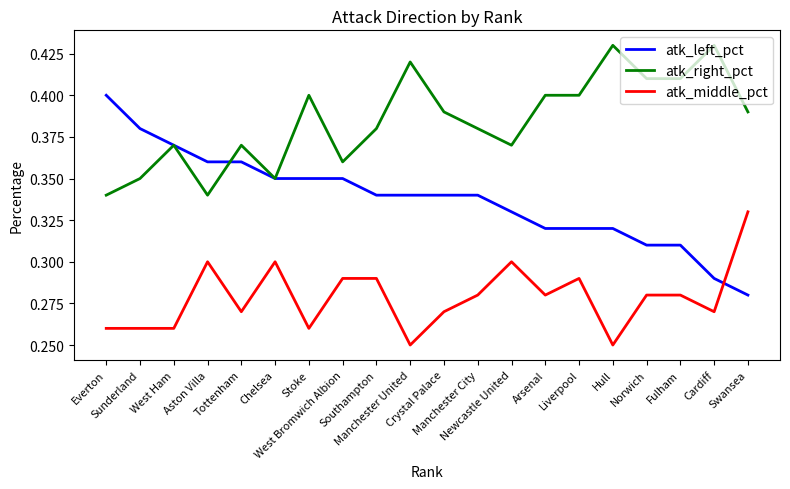

At which category does atk_right_pct reach its first local peak?

West Ham